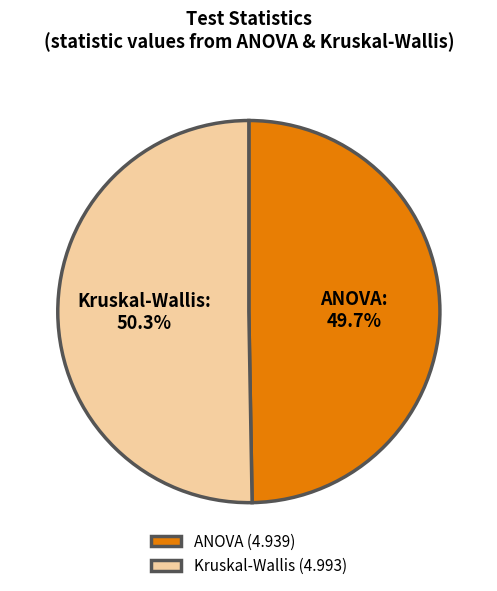

What is the largest slice in the pie chart?

Kruskal-Wallis